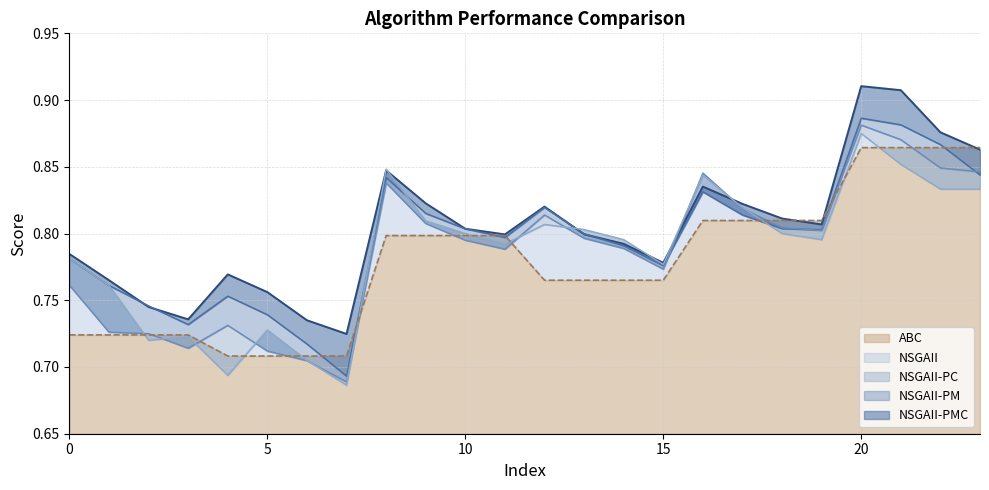

What is the value of the NSGAII point at the 20th from the left?

0.8